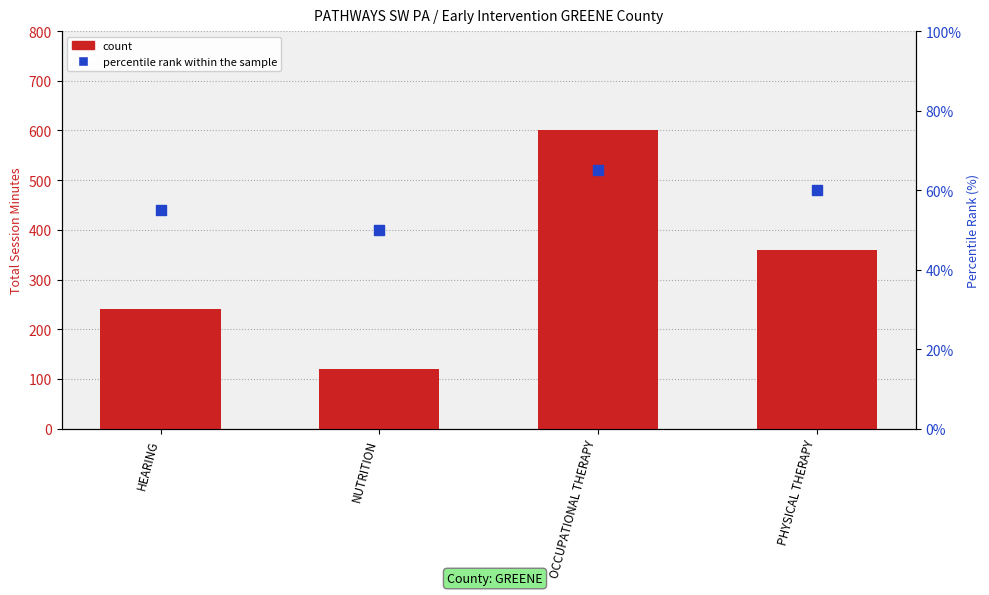

What are all the series names shown in the legend?

count, percentile rank within the sample